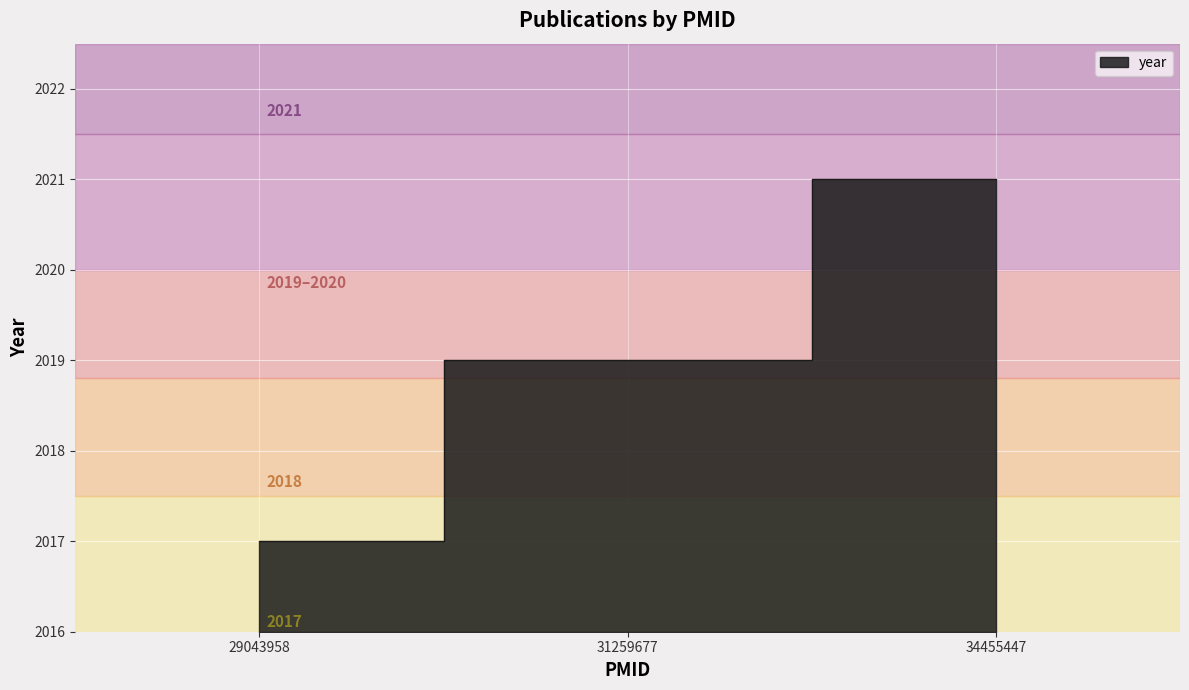

What is the approximate value at 29043958?

2017